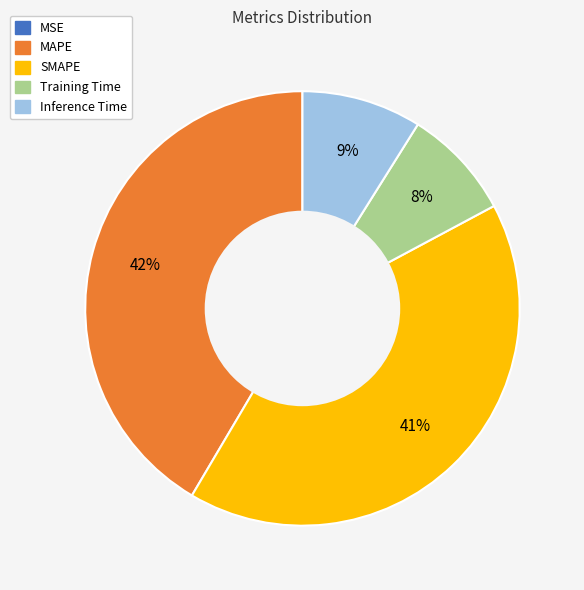

To the nearest percent, what is the combined percentage of Inference Time and SMAPE?

50%